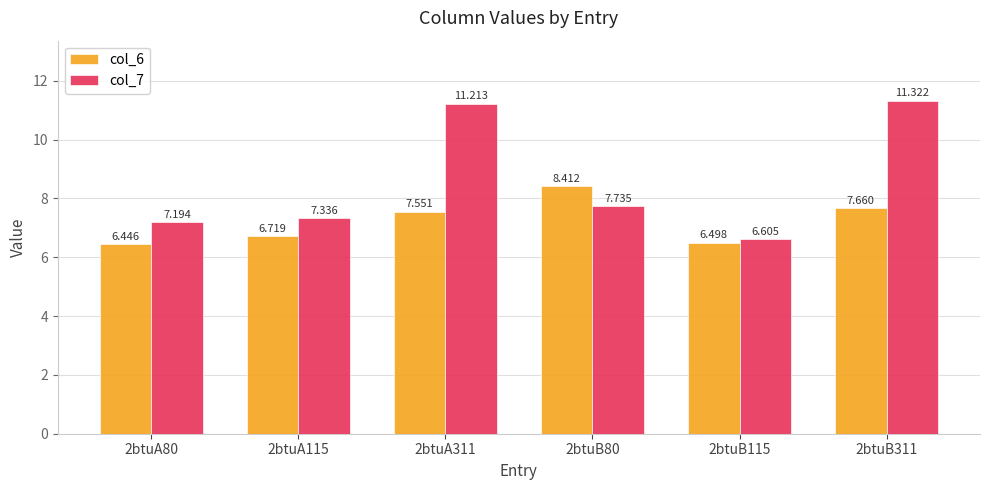

List the series in order of their peak value, highest first.

col_7, col_6